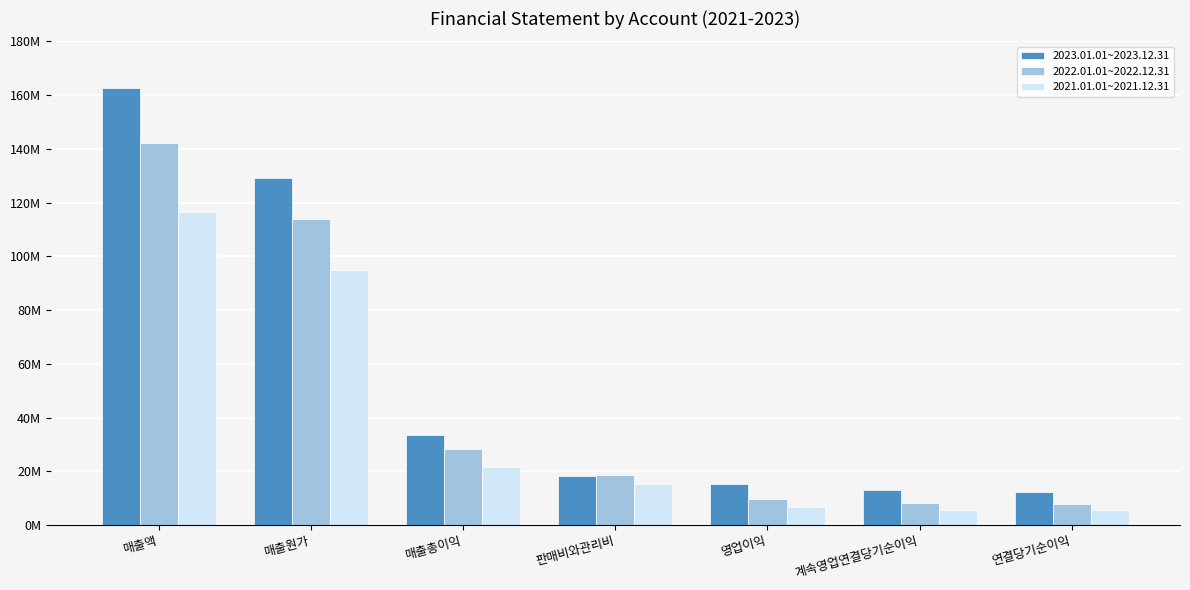

Which series has the largest total across all categories?

2023.01.01~2023.12.31